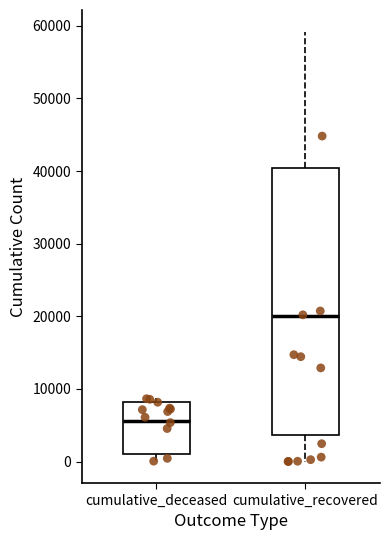

Which box is the tallest, from its lower edge to its upper edge?

cumulative_recovered